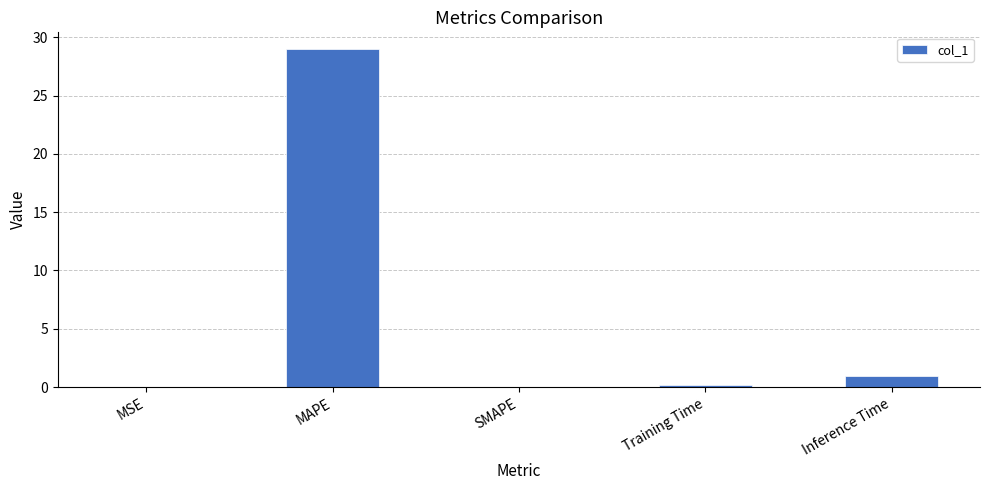

Which category has the highest value across all series?

MAPE